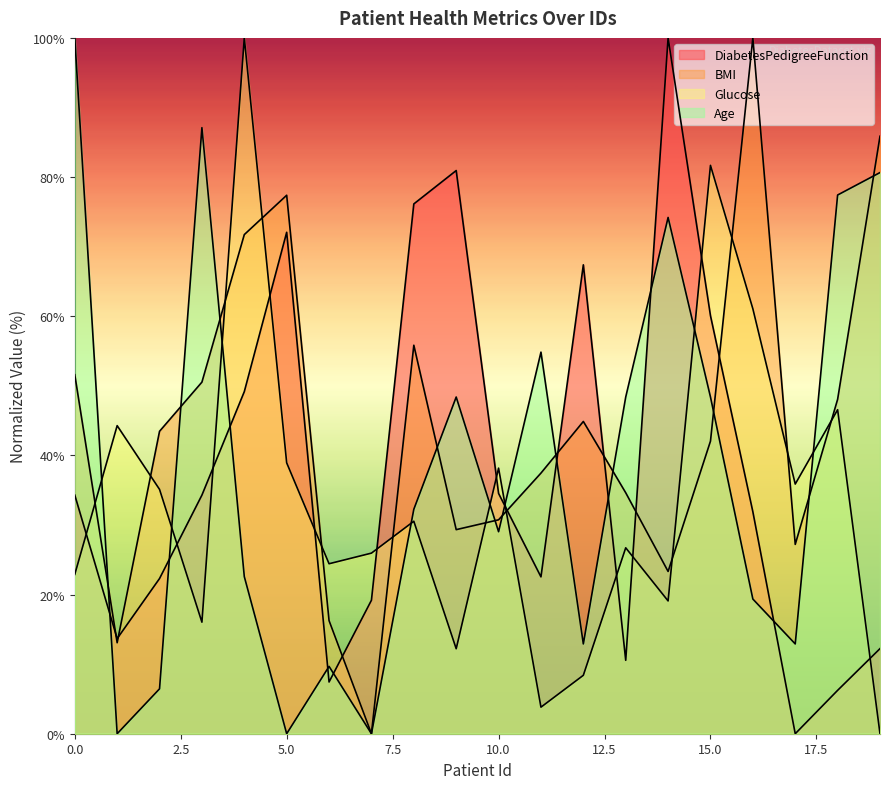

Which has a higher value, 8 or 13?

8